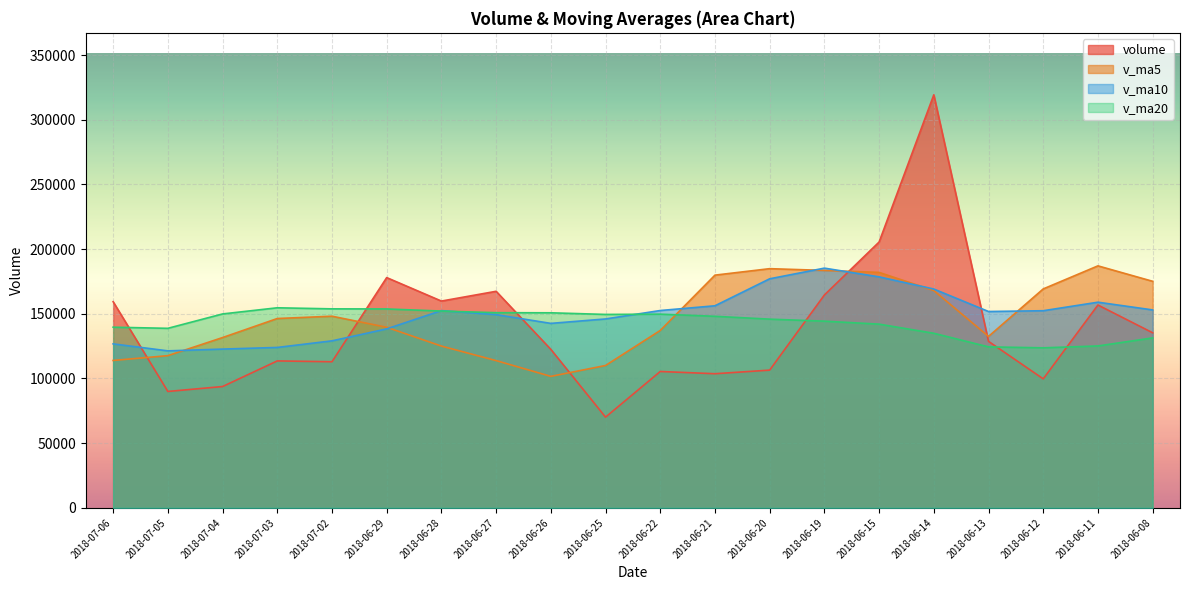

At 2018-06-08, list the series in order from largest to smallest.

v_ma5, v_ma10, volume, v_ma20